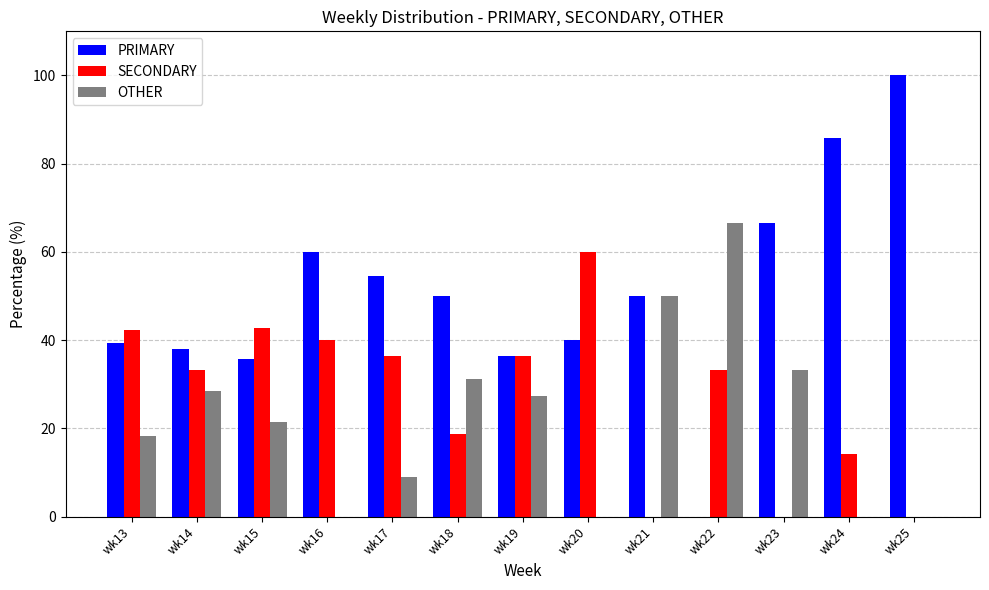

Which series changed the most between wk15 and wk24?

PRIMARY